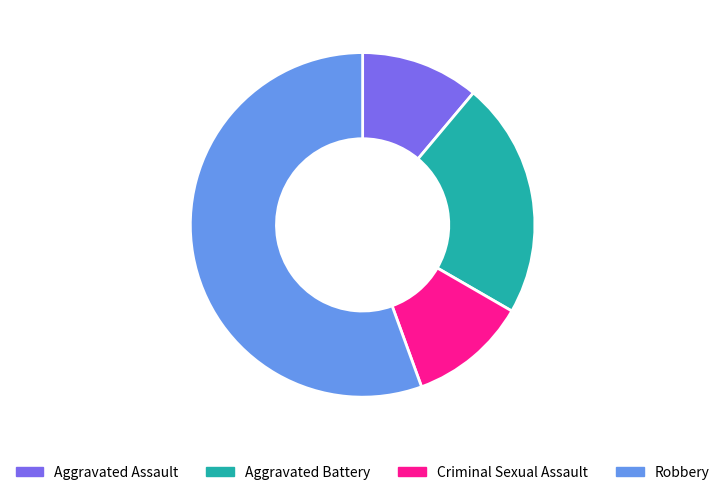

True or false: Robbery accounts for 56% of the total.

True